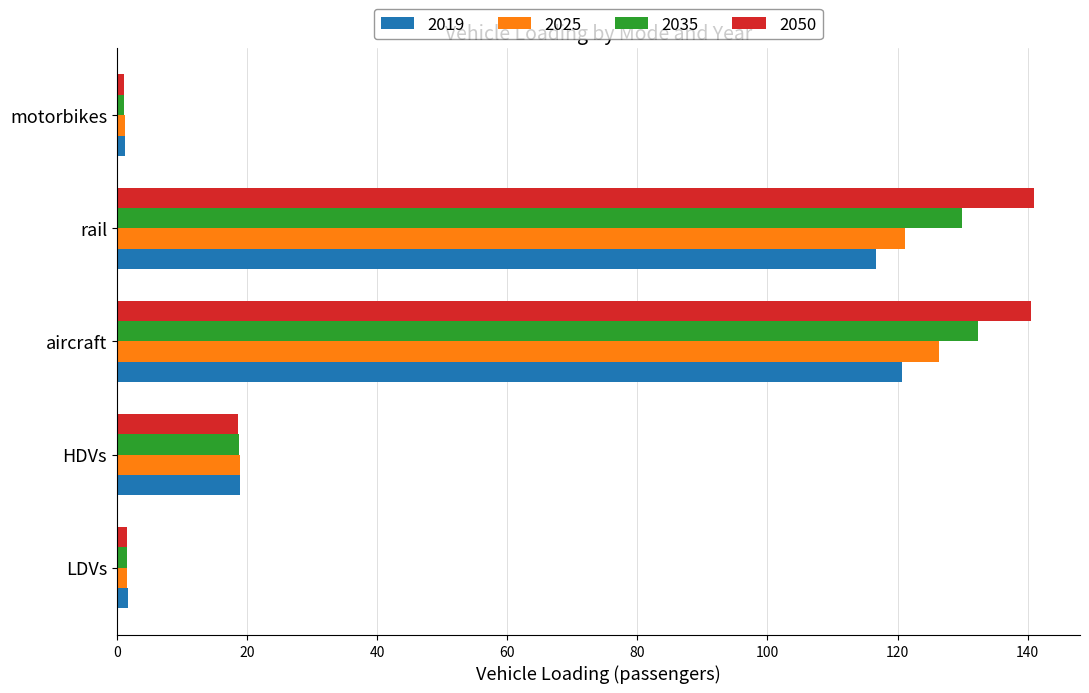

What is the sum of all 2025 values?

269.3